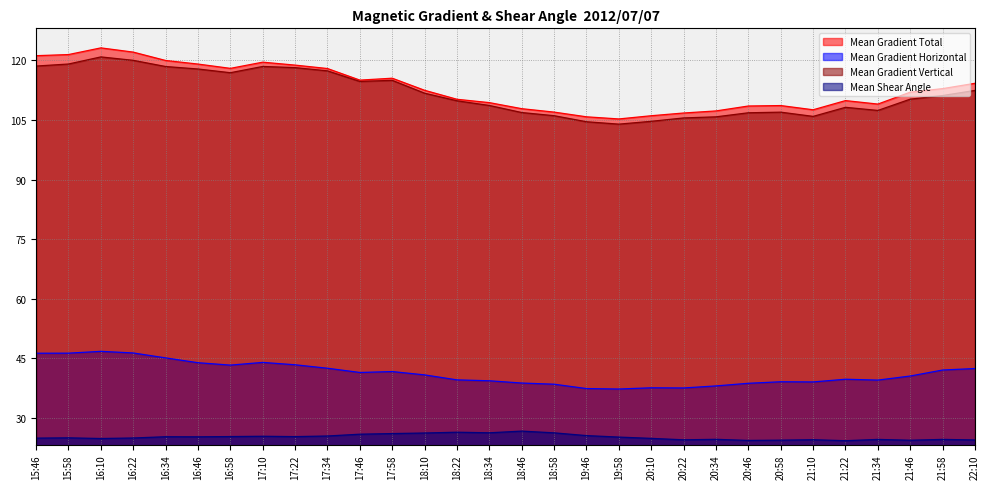

How many categories are shown in the chart?

30